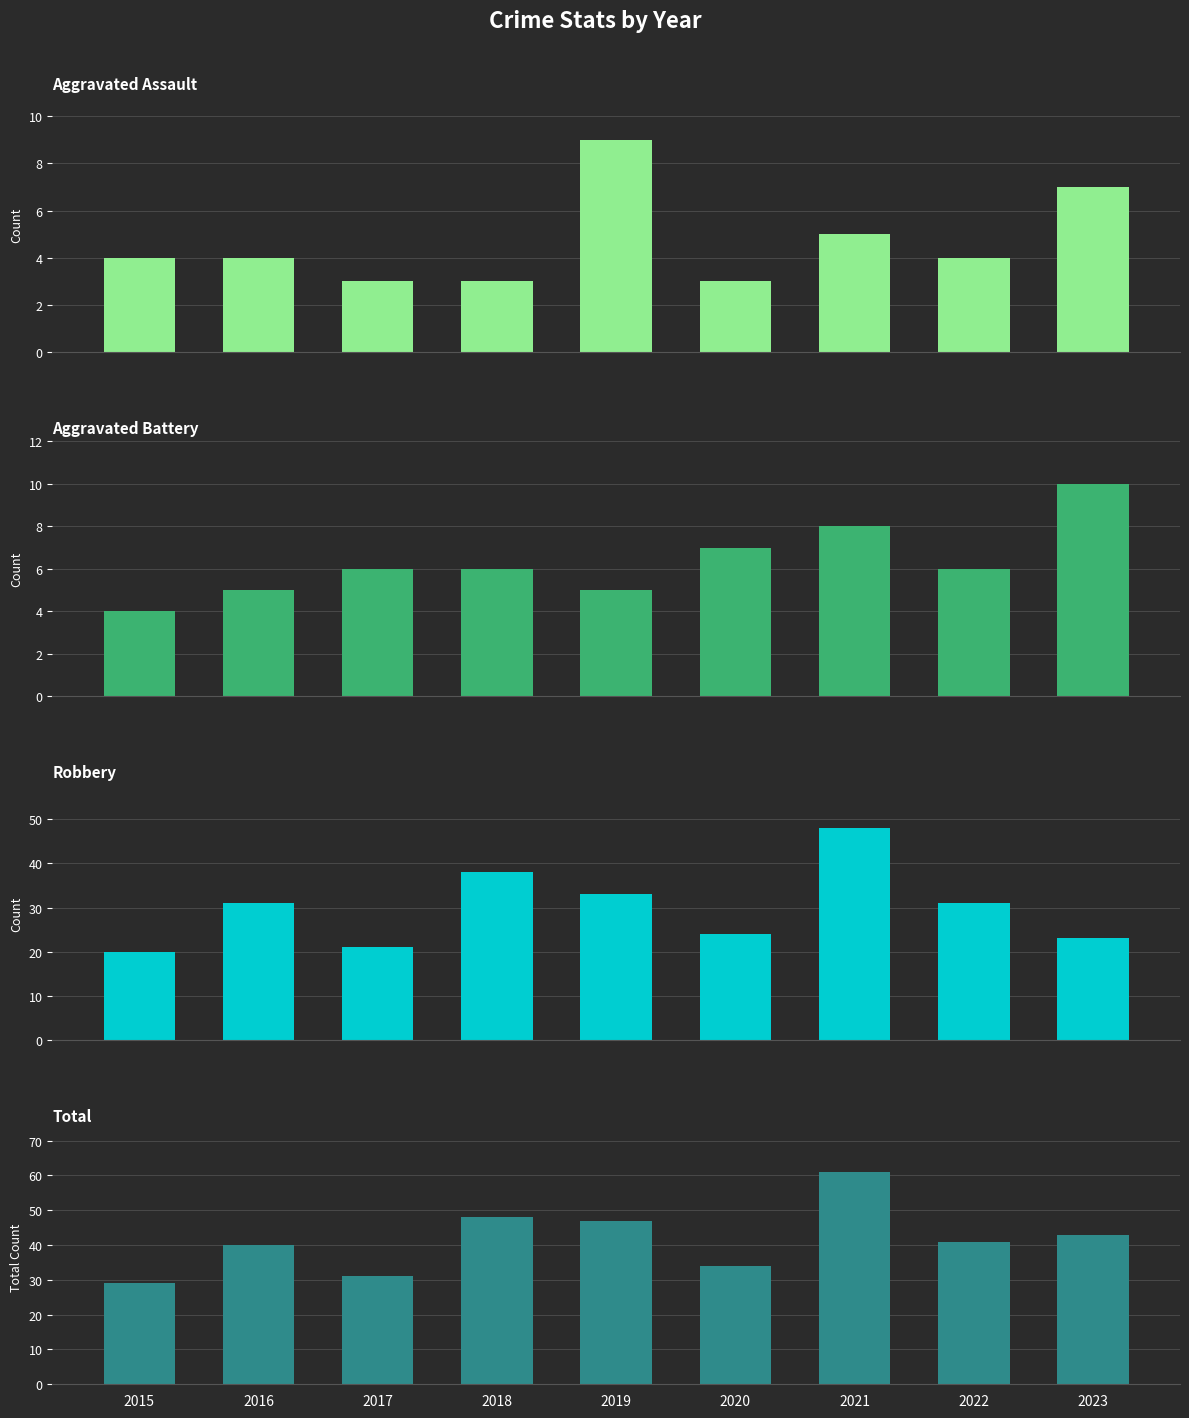

How many Aggravated Battery values are between 5 and 7?

6